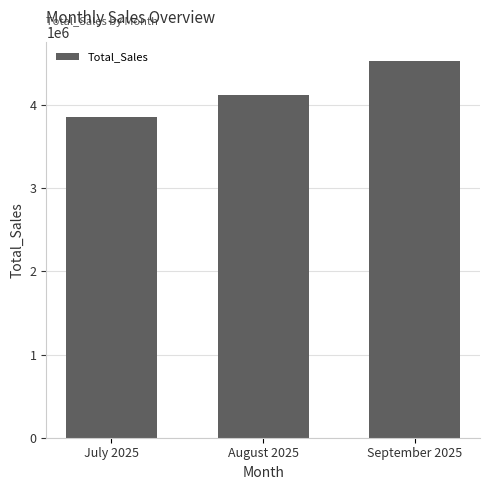

What position from the left is August 2025?

2